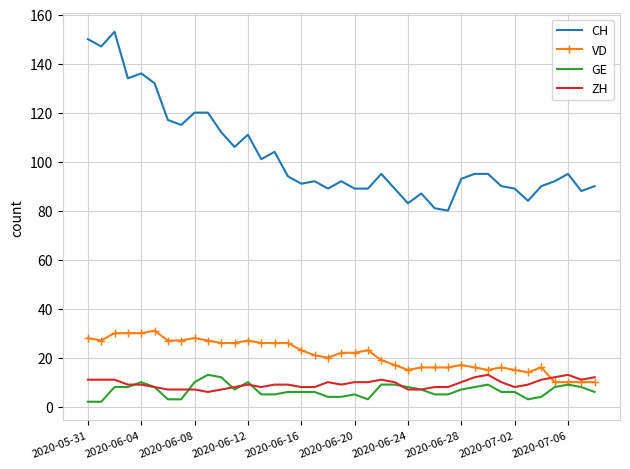

What are all the series names shown in the legend?

CH, VD, GE, ZH